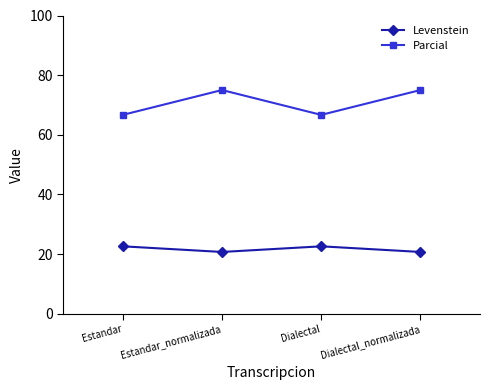

Does the chart have visible grid lines?

No